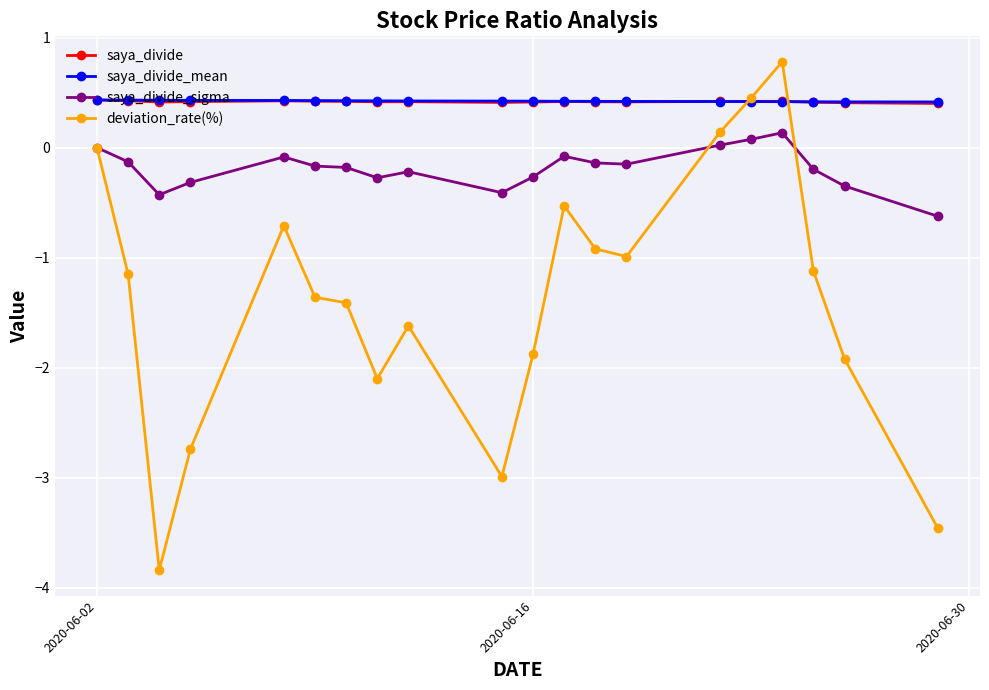

At how many categories does at least one series exceed -2?

20